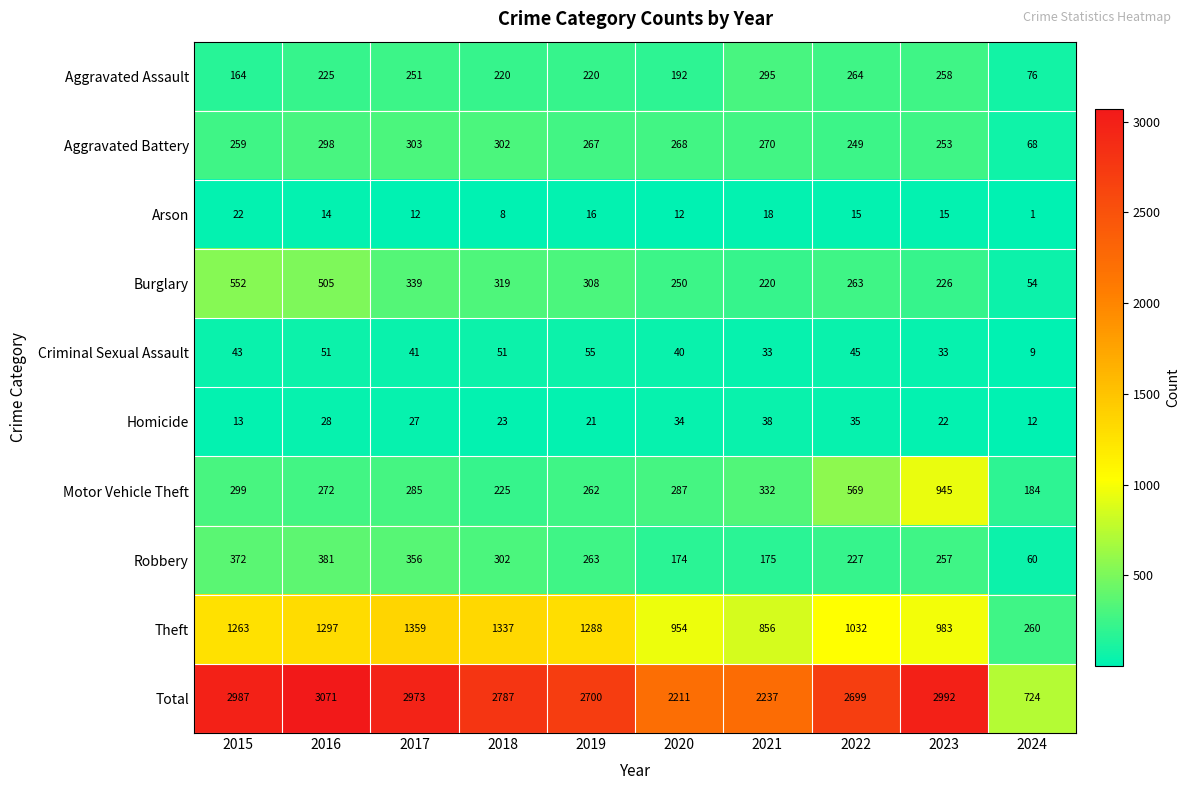

Is it true that Homicide equals 39 at 2018?

False